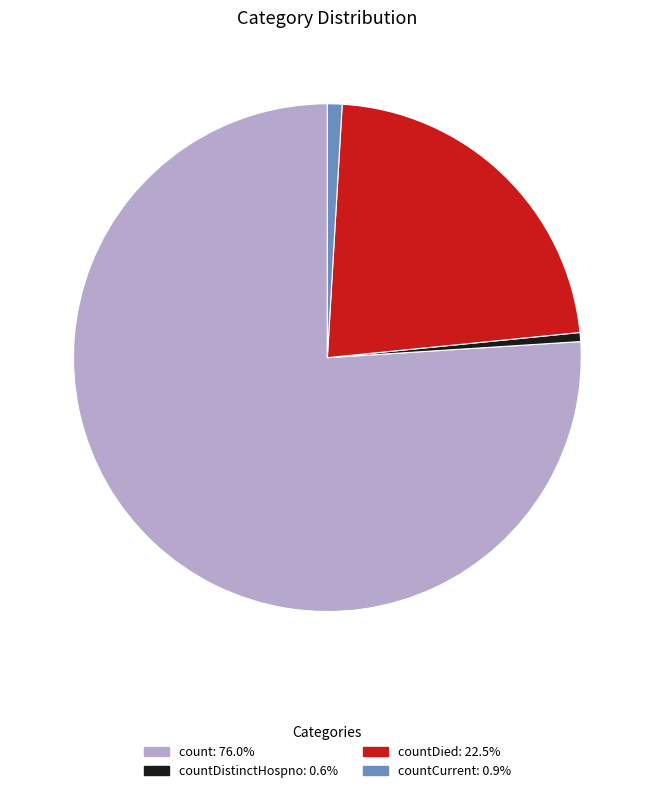

Is there a majority slice in this chart?

Yes